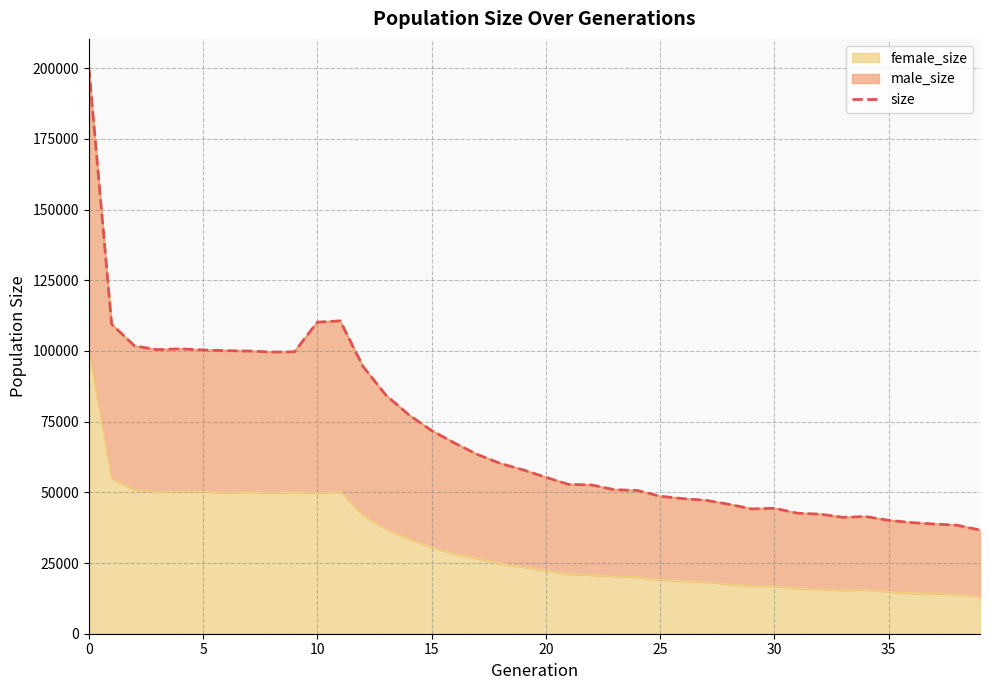

What is the maximum value for female_size?

100275